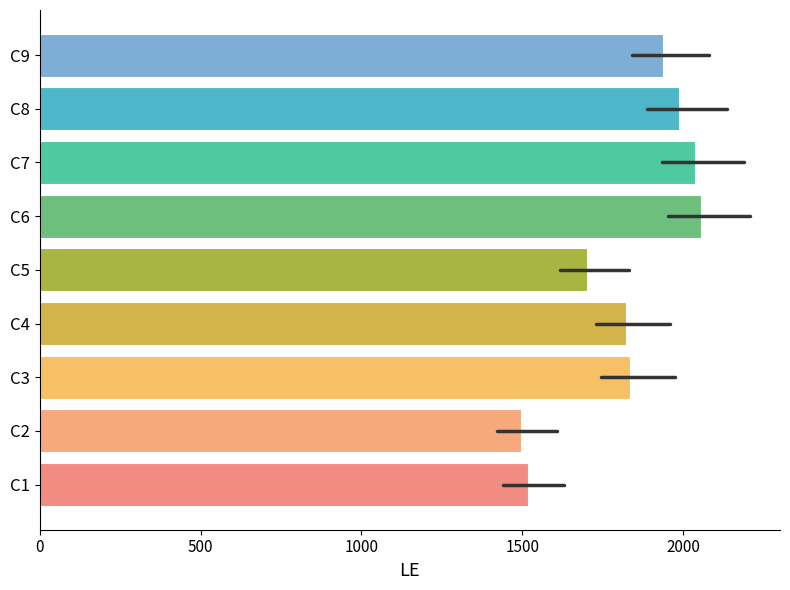

Does the chart contain stacked bars?

No